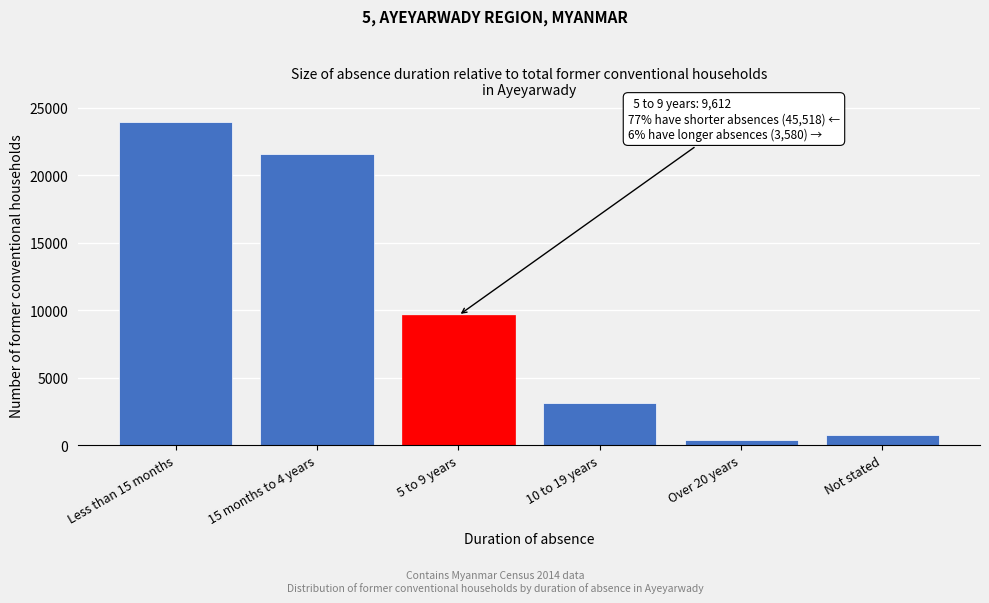

Reading left to right, what are all the values shown in this chart?

Less than 15 months=23964	15 months to 4 years=21554	5 to 9 years=9612	10 to 19 years=3159	Over 20 years=421	Not stated=778